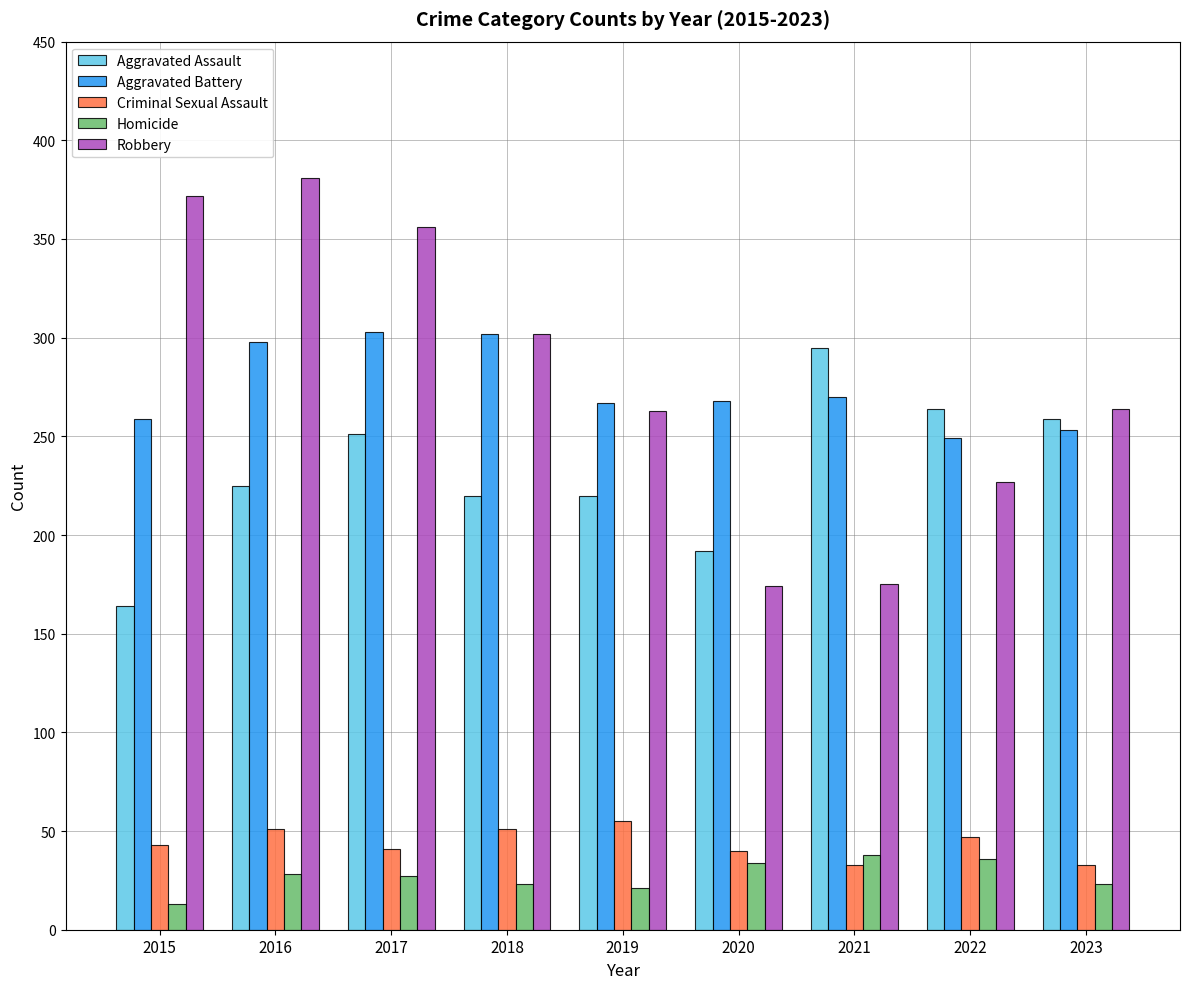

What is the value of the Robbery bar at the 5th from the left?

263